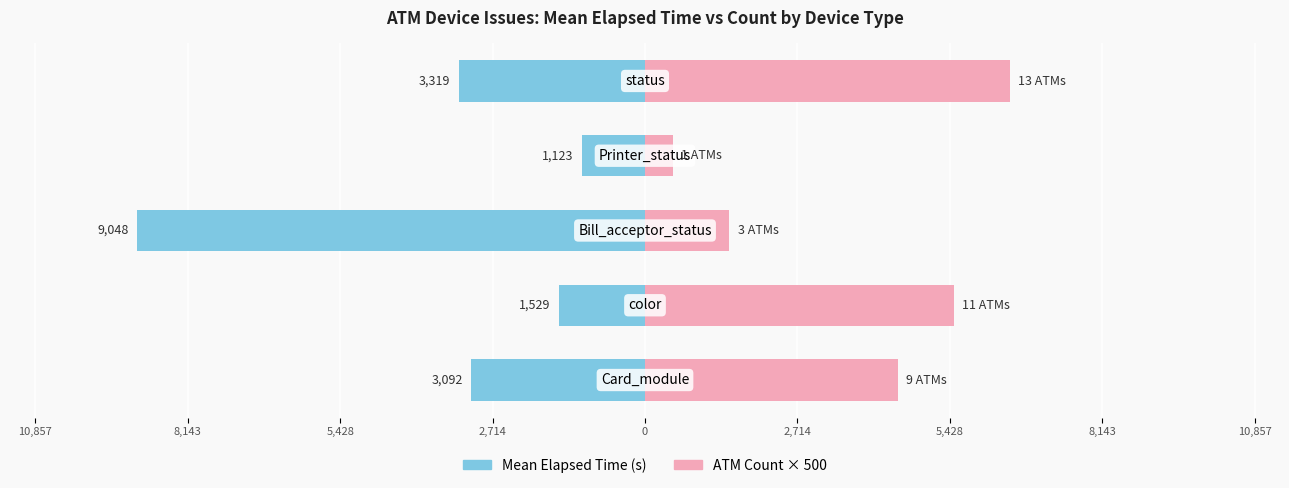

How many groups of bars are there?

5